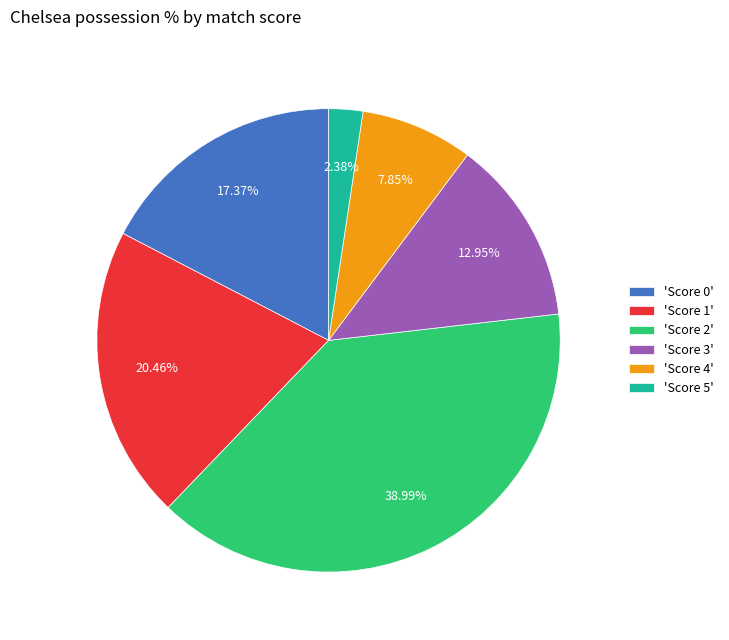

Between 'Score 3' and 'Score 2', which is larger?

'Score 2'